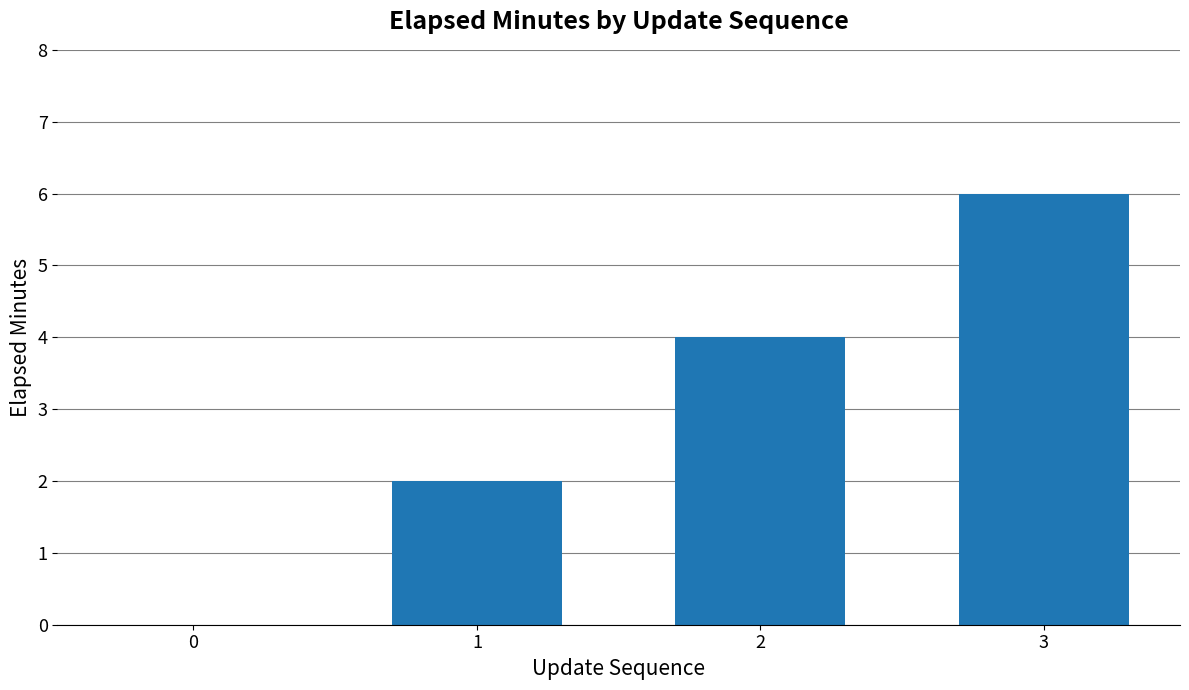

What is the approximate value at 3?

6